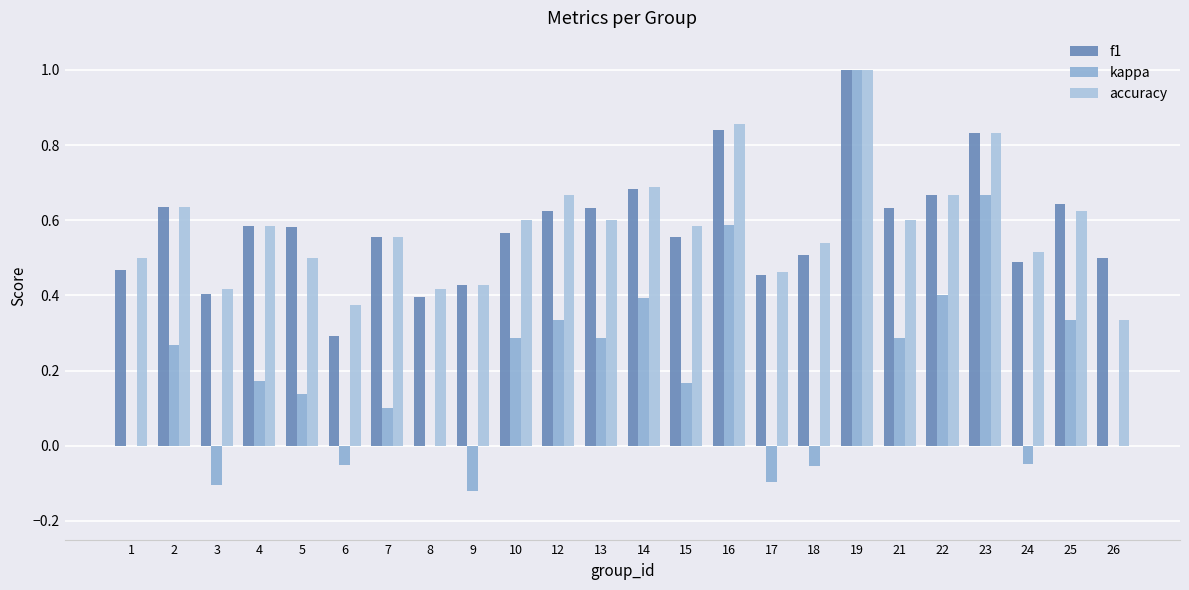

Reading left to right, extract all data points from this chart.

f1: 0.5	0.6	0.4	0.6	0.6	0.3	0.6	0.4	0.4	0.6	0.6	0.6	0.7	0.6	0.8	0.5	0.5	1.0	0.6	0.7	0.8	0.5	0.6	0.5
kappa: 0.0	0.3	-0.1	0.2	0.1	-0.1	0.1	0.0	-0.1	0.3	0.3	0.3	0.4	0.2	0.6	-0.1	-0.1	1.0	0.3	0.4	0.7	-0.0	0.3	0.0
accuracy: 0.5	0.6	0.4	0.6	0.5	0.4	0.6	0.4	0.4	0.6	0.7	0.6	0.7	0.6	0.9	0.5	0.5	1.0	0.6	0.7	0.8	0.5	0.6	0.3